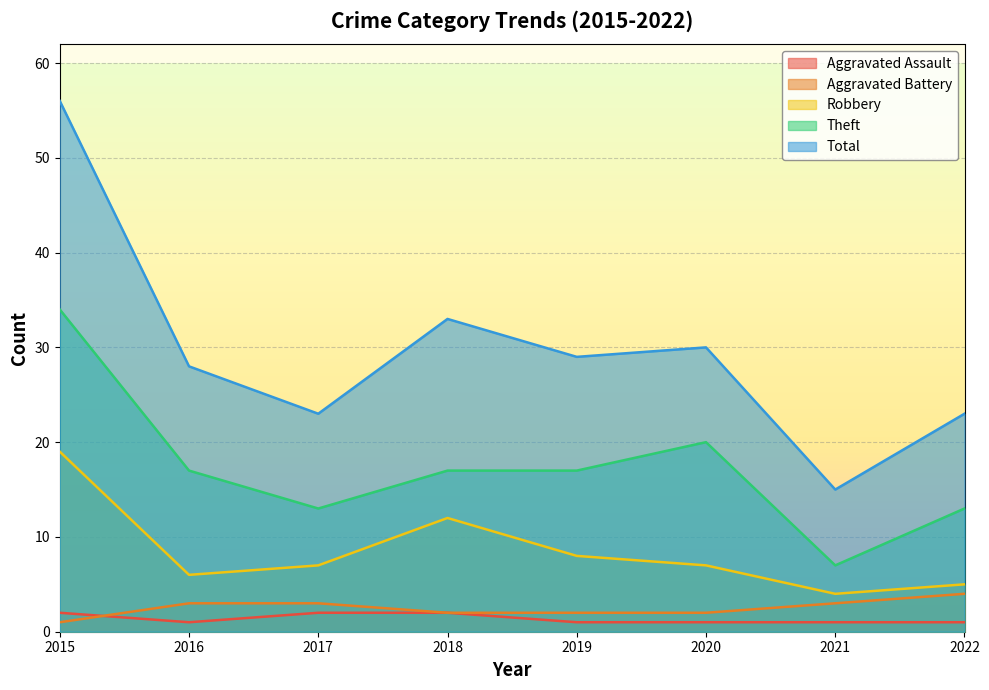

True or false: Total and Robbery intersect in this chart.

False